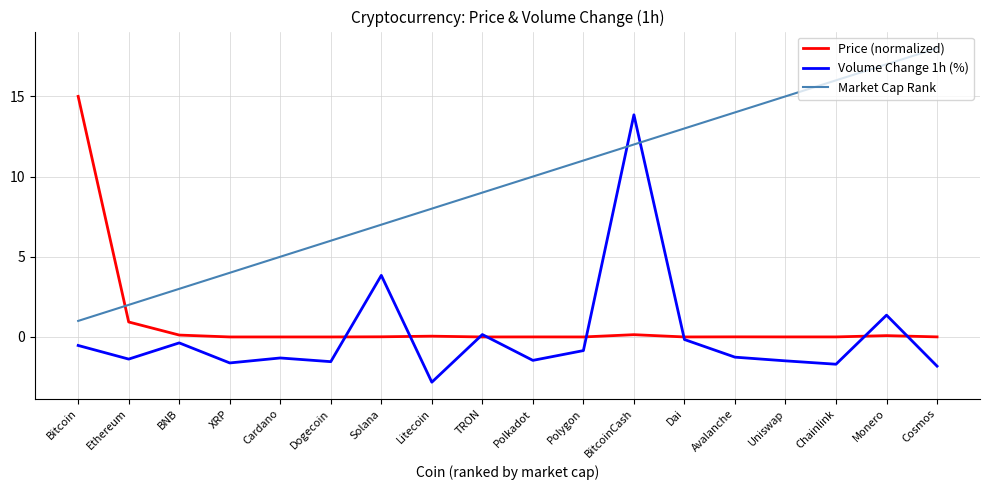

What is the difference between the Volume Change 1h (%) values at XRP and Uniswap?

0.1